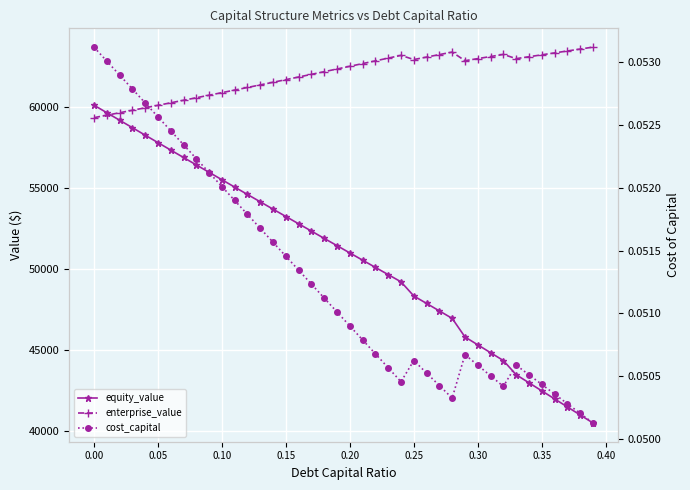

Reading right to left, list all the values displayed in this chart.

equity_value: 40524.1	41019.0	41514.3	42010.1	42506.3	43003.0	43500.1	44374.5	44859.3	45344.6	45830.4	46976.3	47436.8	47898.0	48360.0	49232.8	49677.2	50122.4	50568.6	51015.7	51463.6	51912.5	52362.2	52812.8	53264.2	53716.5	54169.7	54623.7	55078.5	55534.2	55990.7	56448.0	56906.1	57365.0	57824.8	58285.3	58746.6	59208.7	59671.5	60135.1
enterprise_value: 63718.0	63598.4	63479.2	63360.6	63242.3	63124.5	63007.2	63267.1	63137.4	63008.2	62879.6	63411.0	63257.1	63103.8	62951.3	63209.7	63039.6	62870.4	62702.1	62534.7	62368.2	62202.6	62037.8	61873.9	61710.9	61548.8	61387.4	61227.0	61067.4	60908.6	60750.6	60593.4	60437.1	60281.5	60126.8	59972.8	59819.7	59667.3	59515.7	59364.8
cost_capital: 0.1	0.1	0.1	0.1	0.1	0.1	0.1	0.1	0.1	0.1	0.1	0.1	0.1	0.1	0.1	0.1	0.1	0.1	0.1	0.1	0.1	0.1	0.1	0.1	0.1	0.1	0.1	0.1	0.1	0.1	0.1	0.1	0.1	0.1	0.1	0.1	0.1	0.1	0.1	0.1